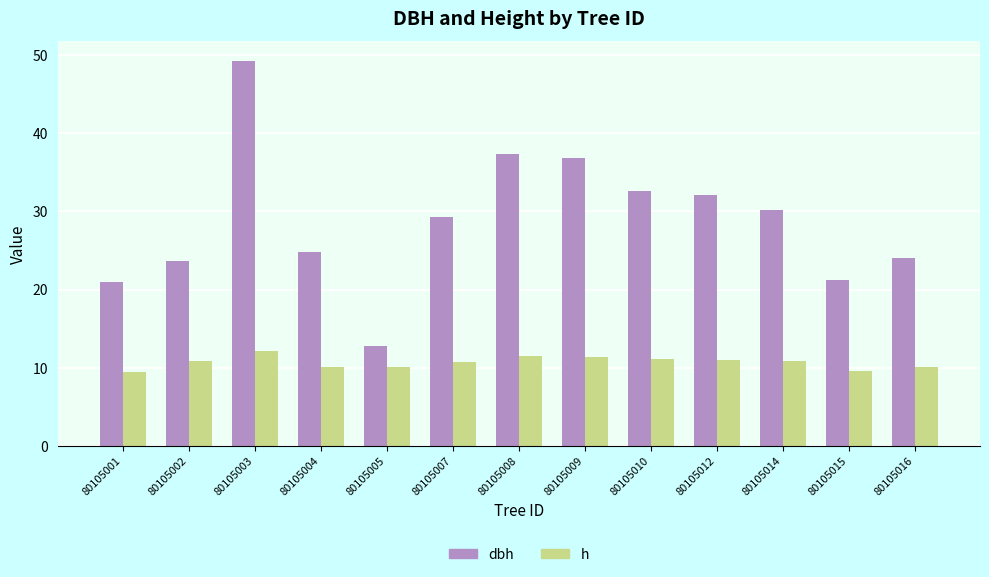

Is it true that h equals 11.0 at 80105012?

True